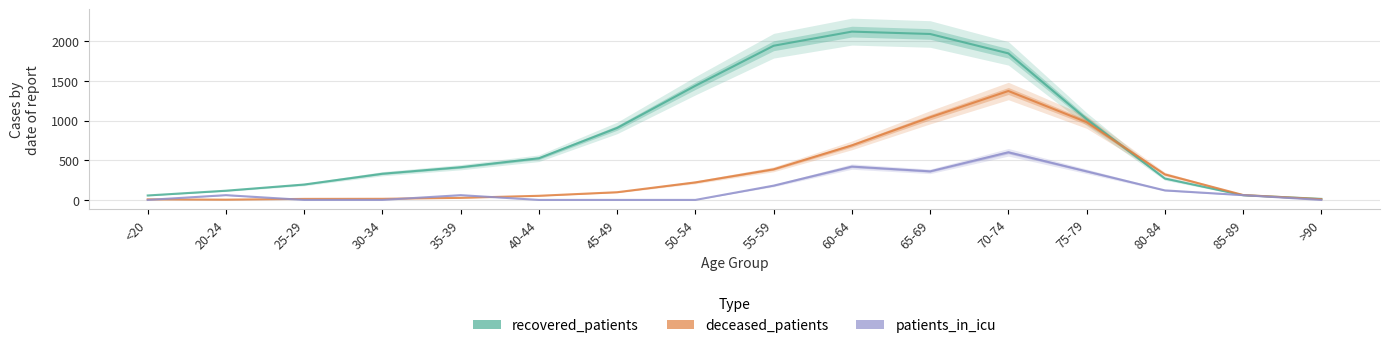

Which series has the widest spread of values?

recovered_patients